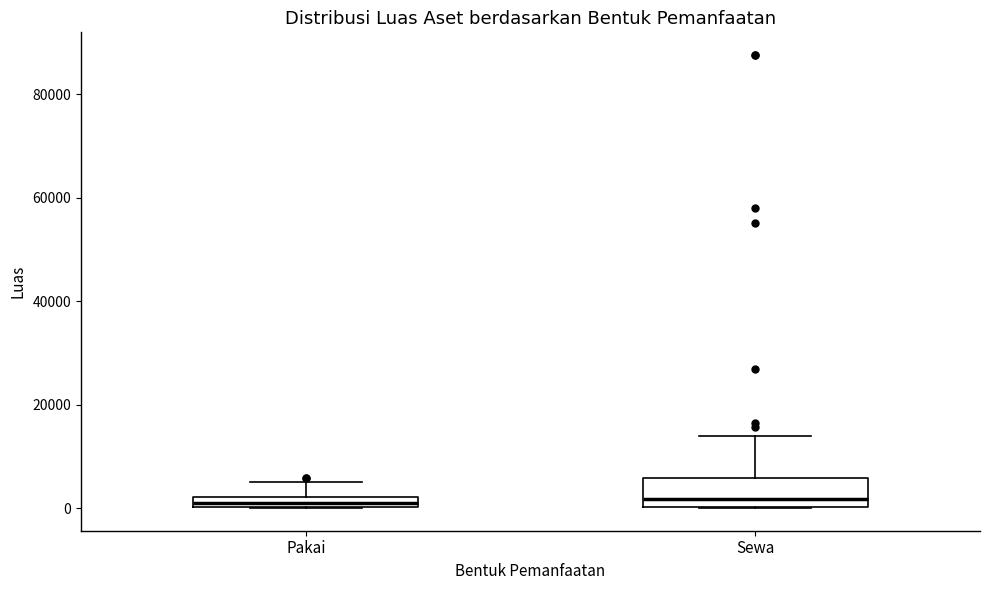

Where does the upper whisker of the box for Pakai end on the y-axis? The values are not printed on the chart, so give them approximately, as read against the axis.

6000